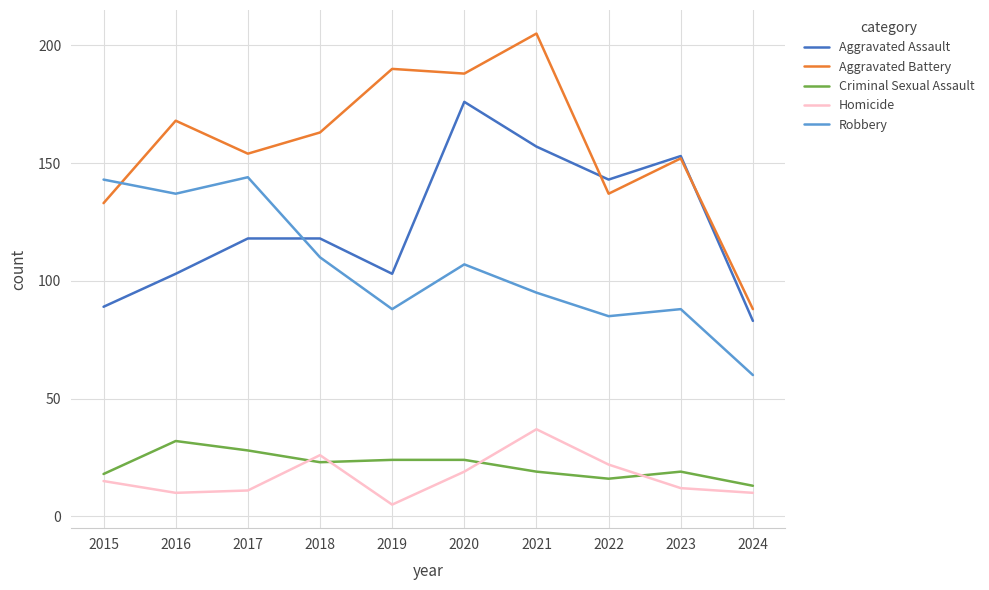

The Criminal Sexual Assault series shows 32 at 2016. True or false?

True